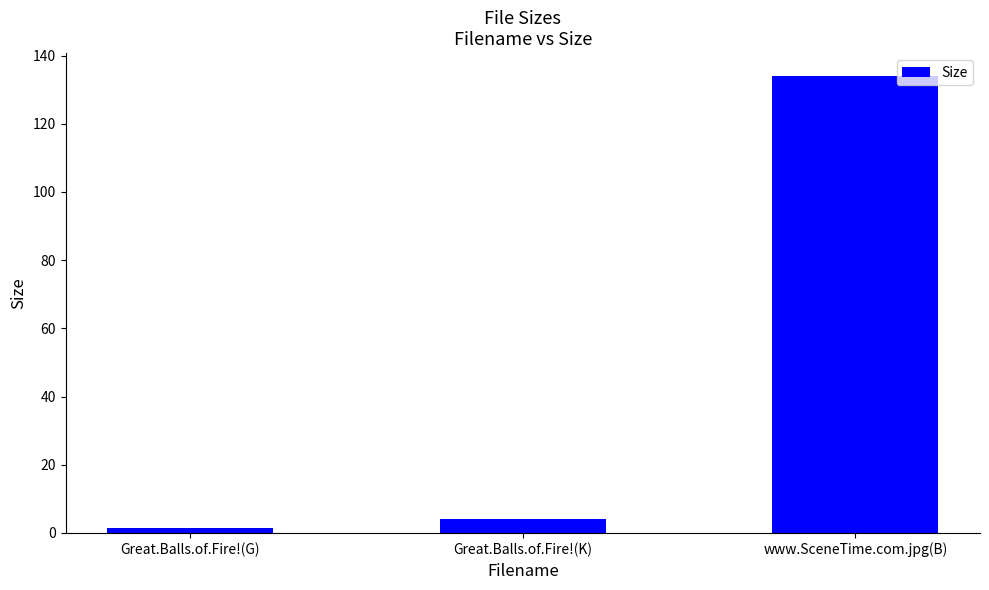

What is the sum of all values?

139.5